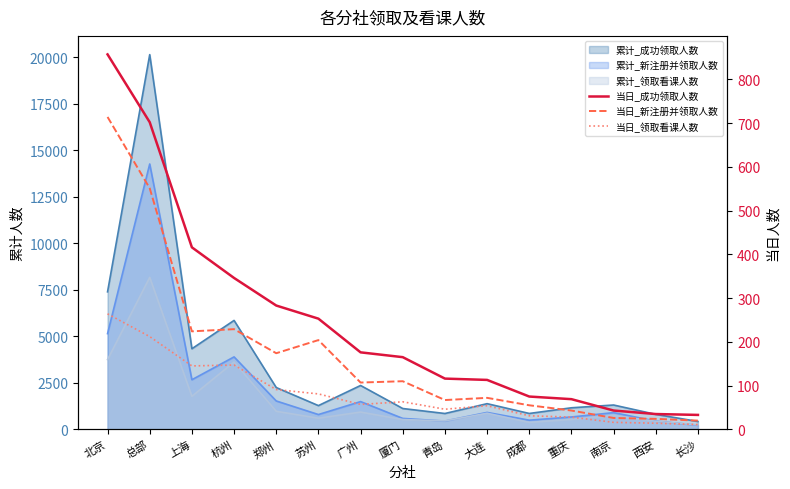

Does the chart display data point markers on the line(s)?

No